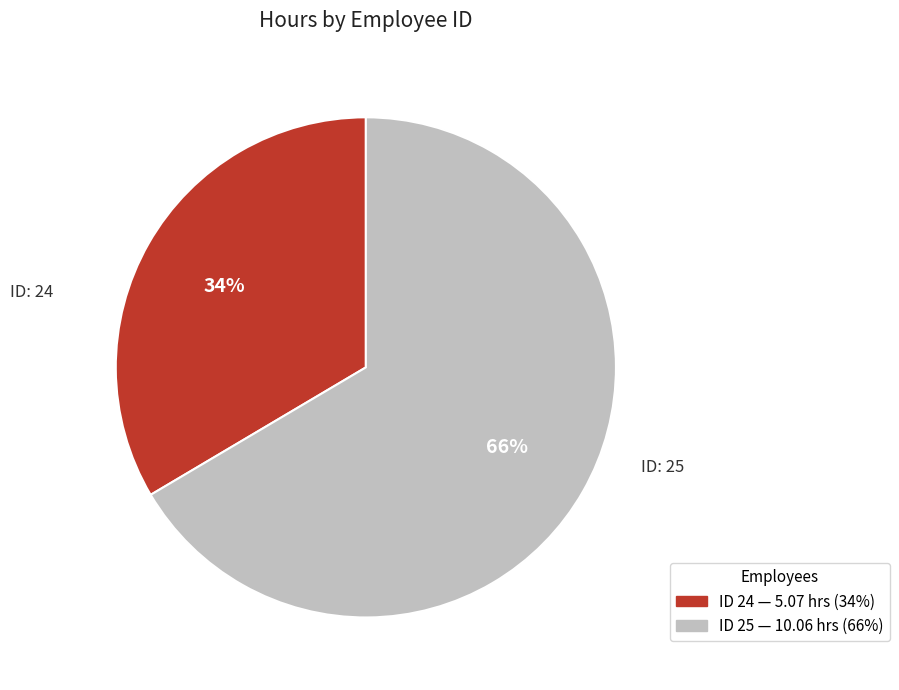

Does any single category account for the majority?

Yes